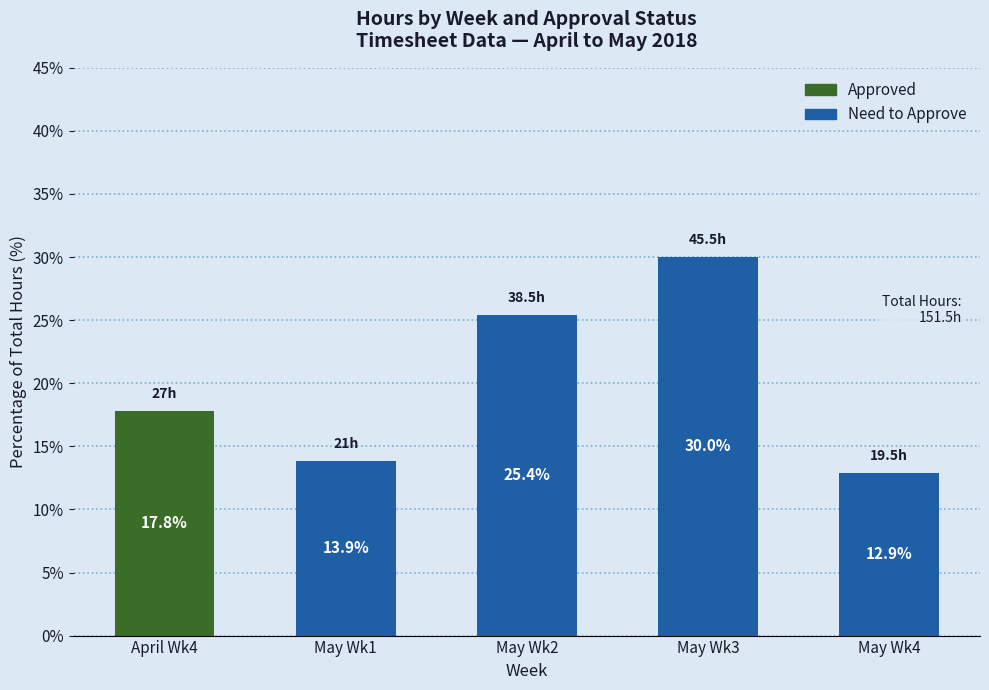

At which category is the sum across all series the highest?

May Wk3